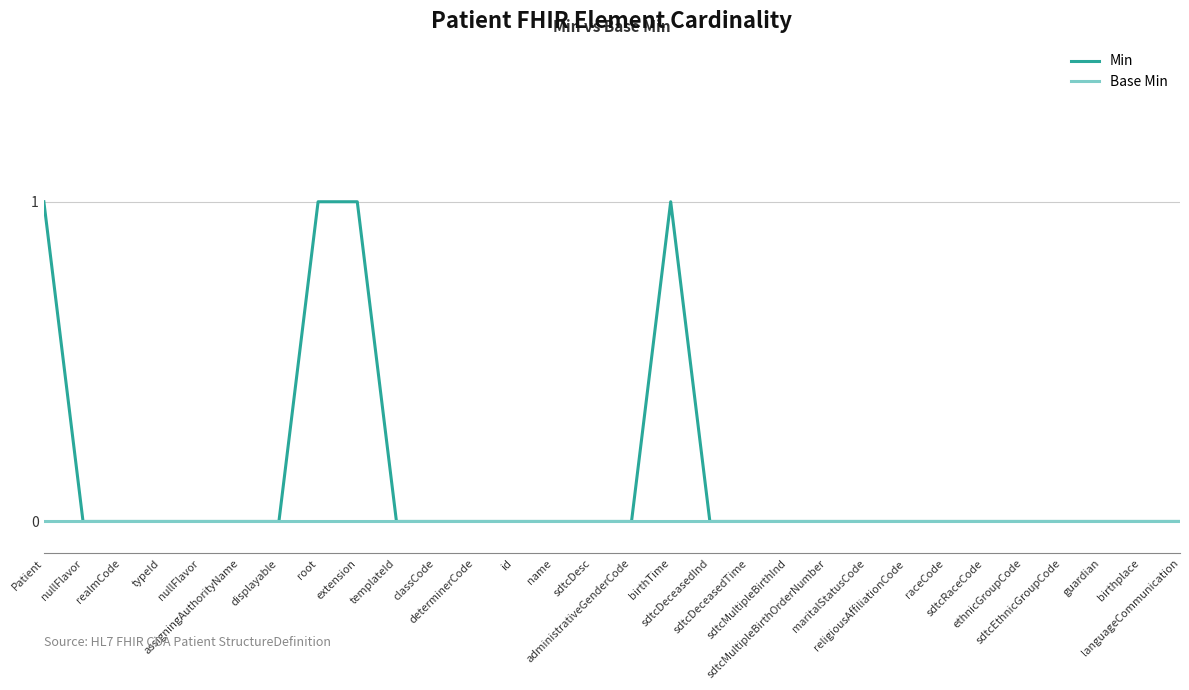

True or false: Base Min and Min intersect in this chart.

False